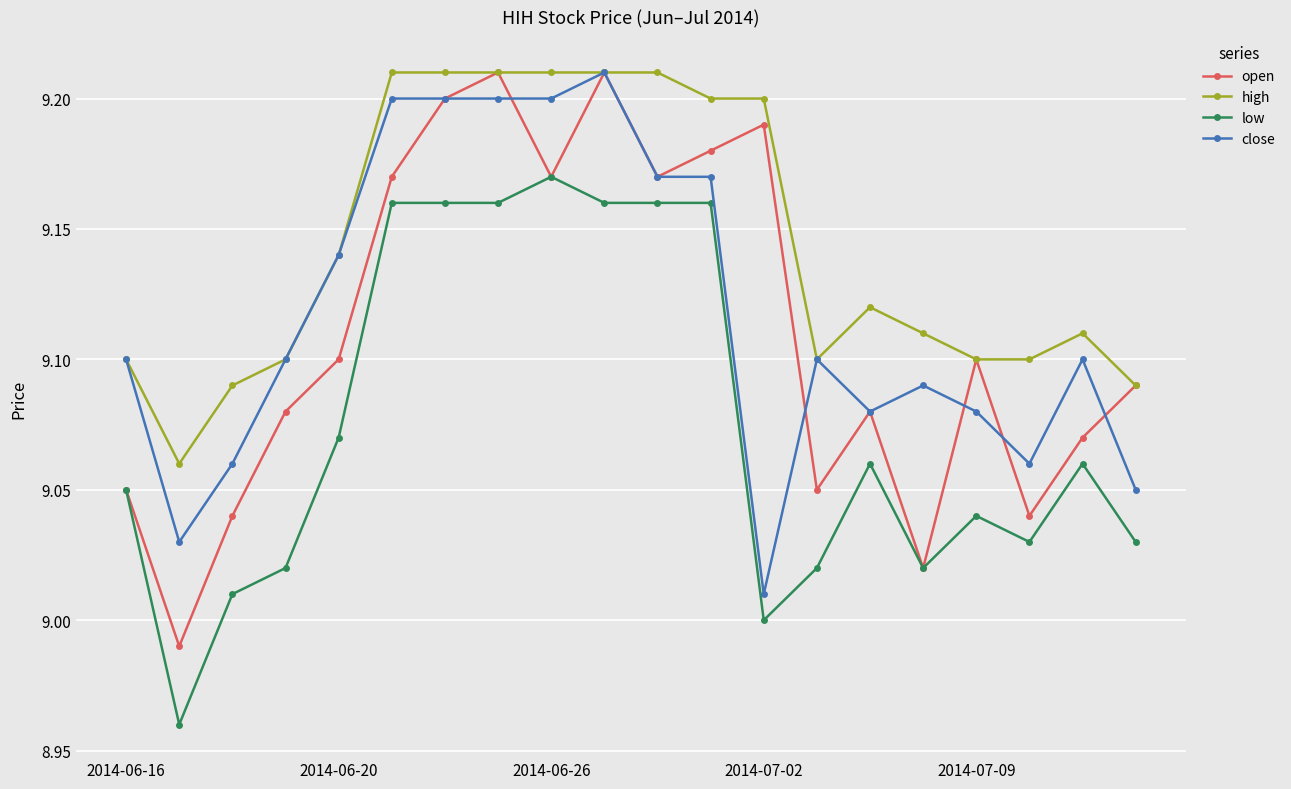

True or false: open has more than 2 interior local peaks.

True